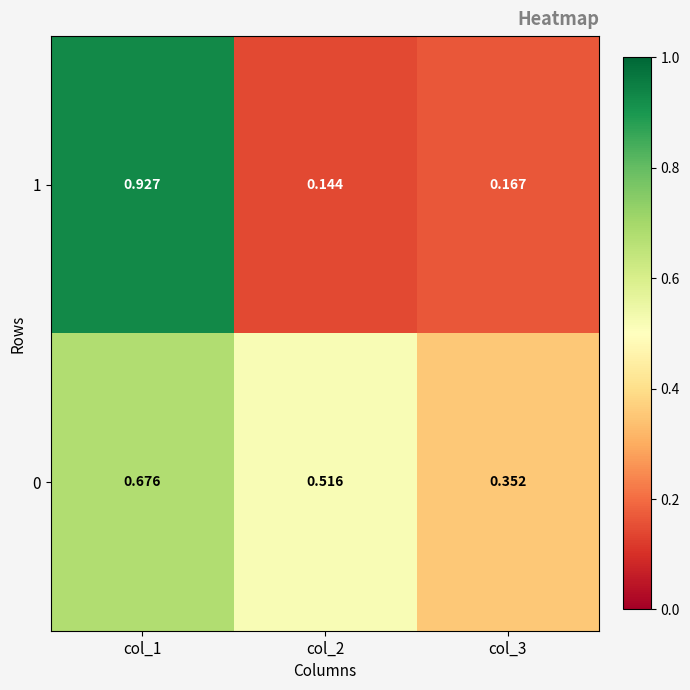

At col_1, list the series in order from largest to smallest.

1, 0